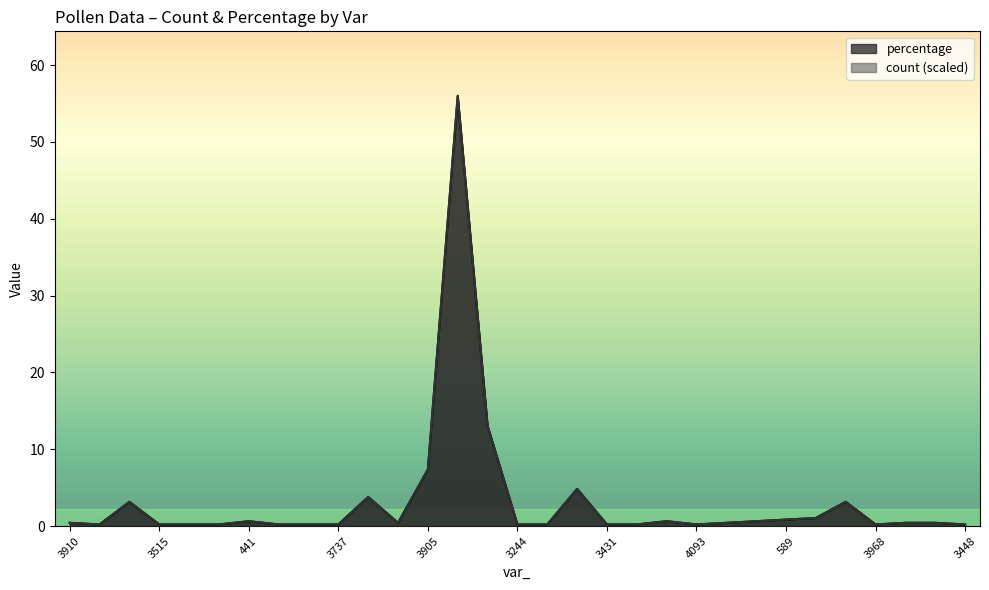

At which category does percentage reach its first local valley?

4092